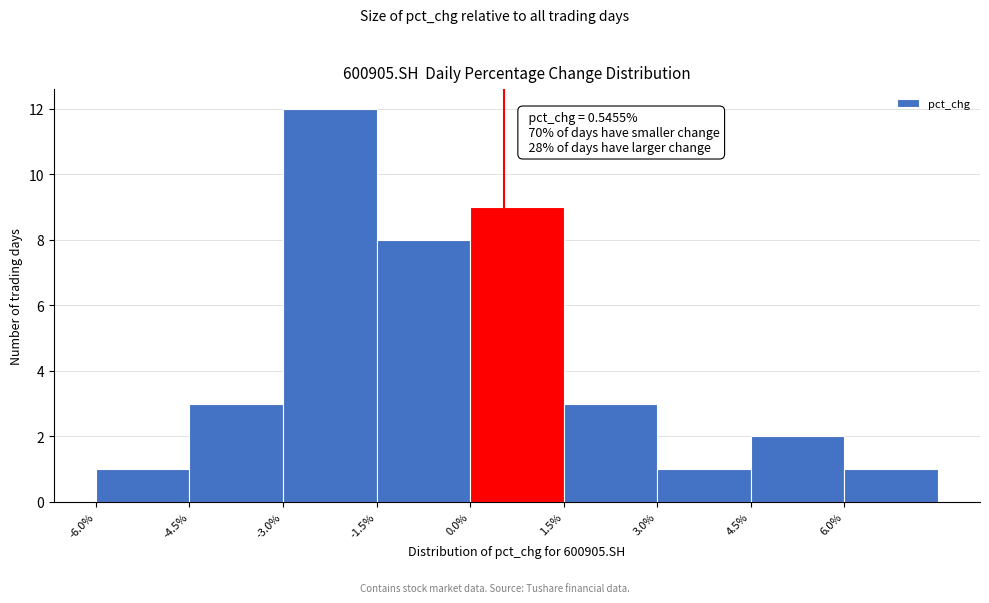

Over which range of the x-axis is the bar tallest?

-3.0 to -1.5